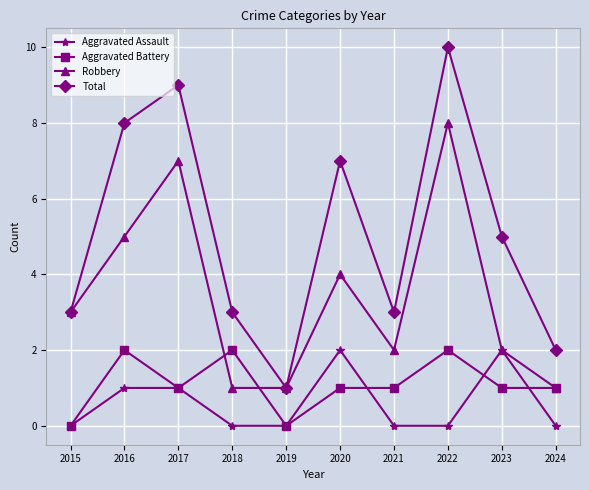

Read the Total value at 2019.

1